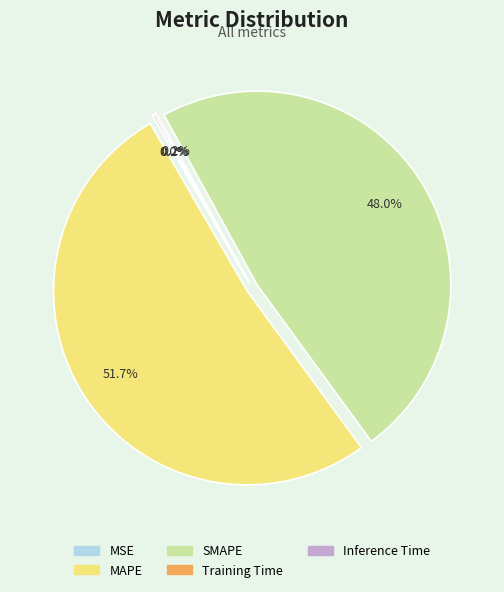

Which category has the biggest portion of the pie?

MAPE